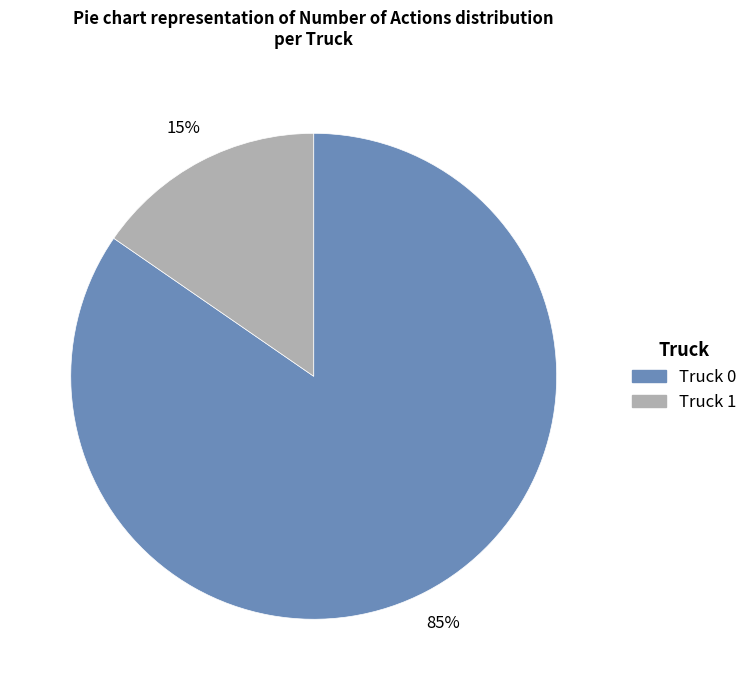

Which category has the smallest portion of the pie?

Truck 1